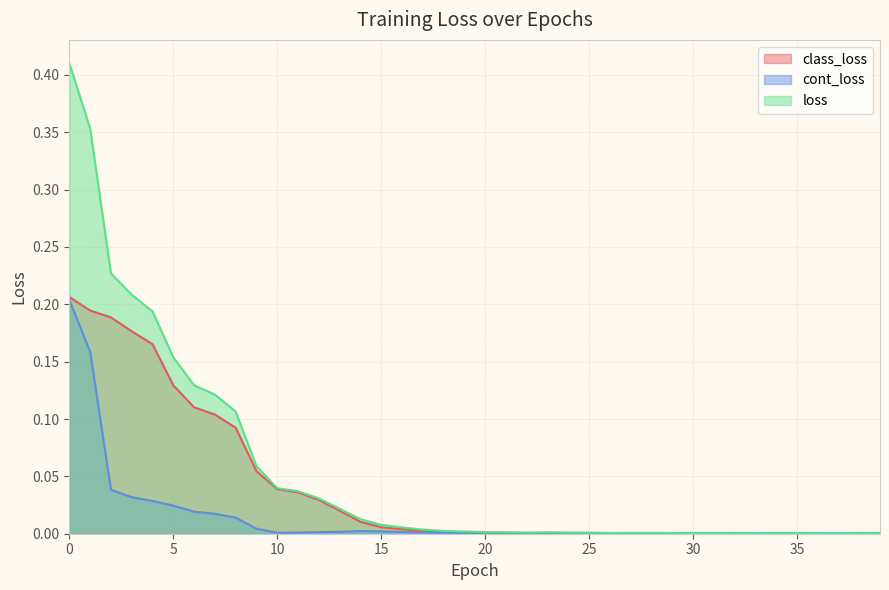

Rank the series by their average value, from highest to lowest.

loss, class_loss, cont_loss